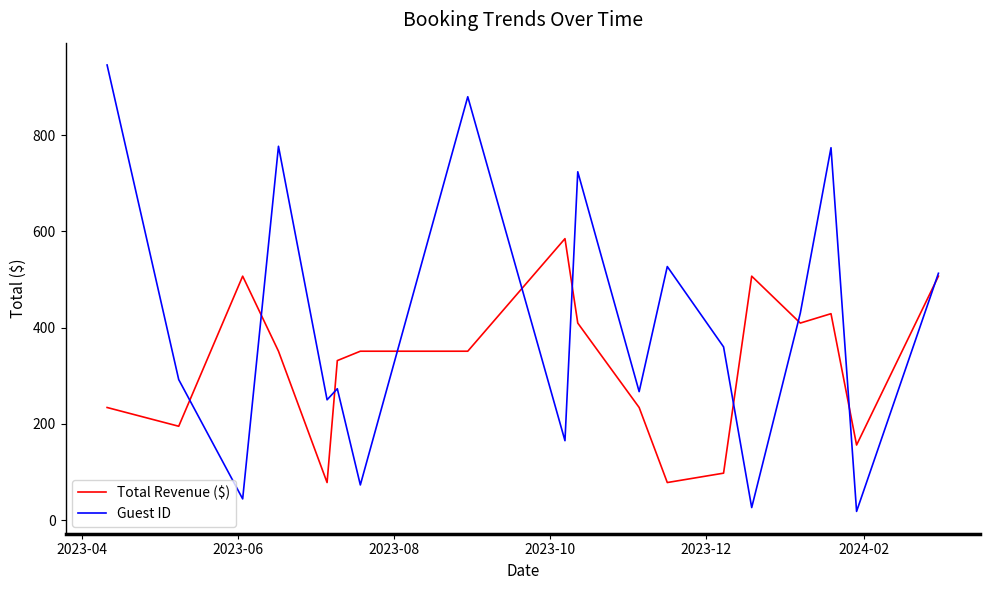

List the series in order of their peak value, lowest first.

Total Revenue ($), Guest ID